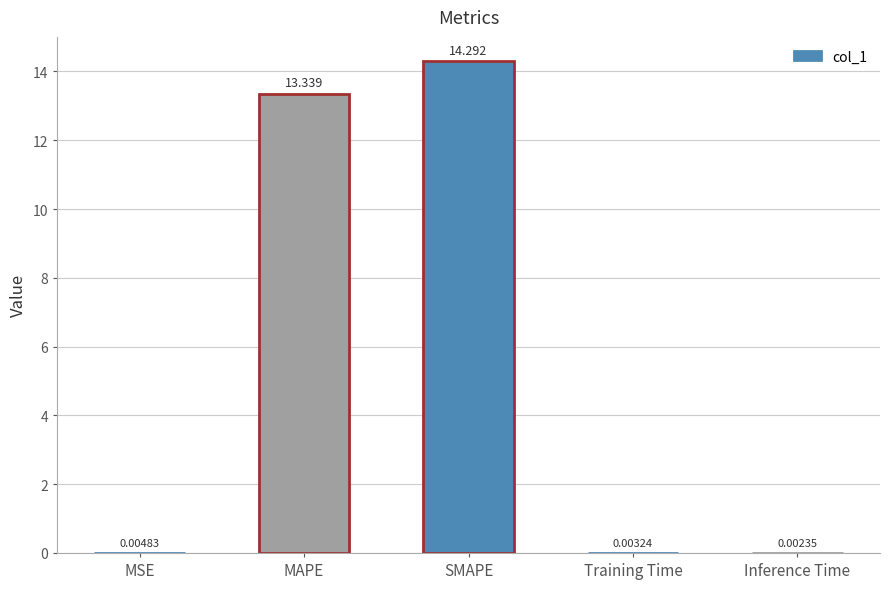

Between Training Time and MSE, which is larger?

MSE